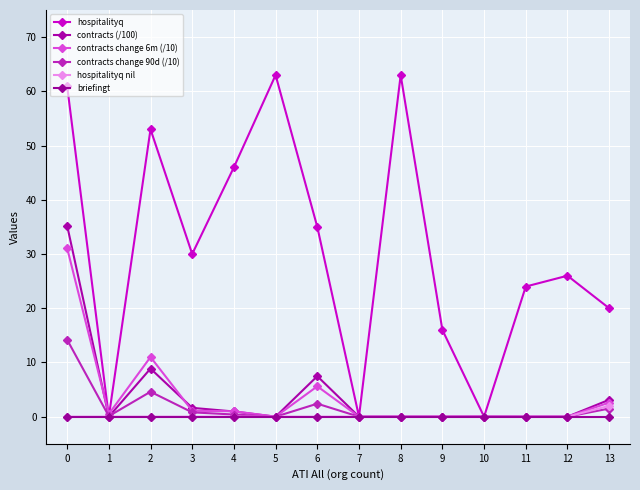

Is it true that contracts change 90d (/10) equals 8.5 at 8?

False